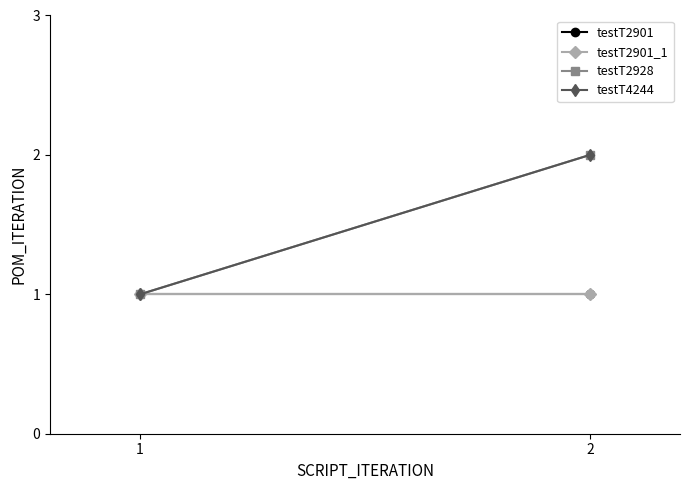

How many data points does each series have?

2